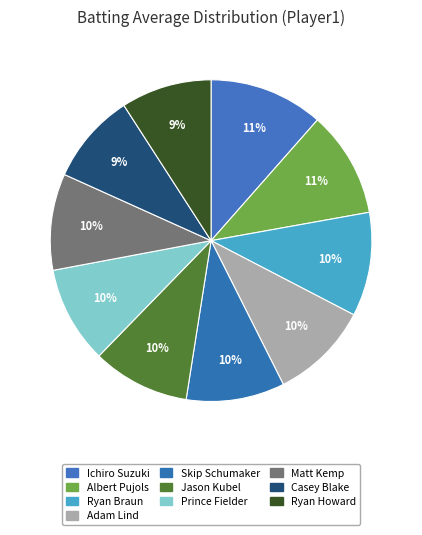

Is it true that Casey Blake is 9% of the pie?

True